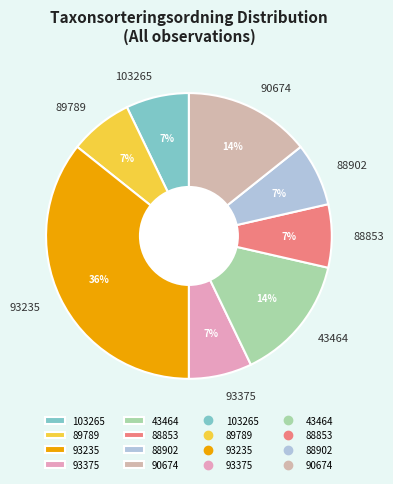

Count the number of slices in the pie.

8